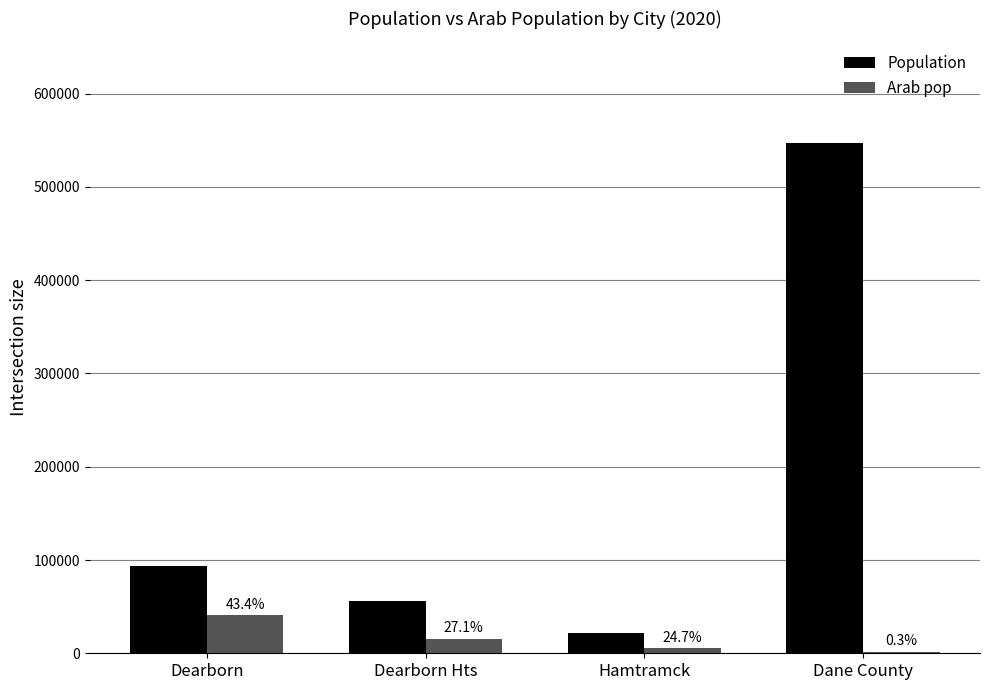

At which category is the sum across all series the highest?

Dane County